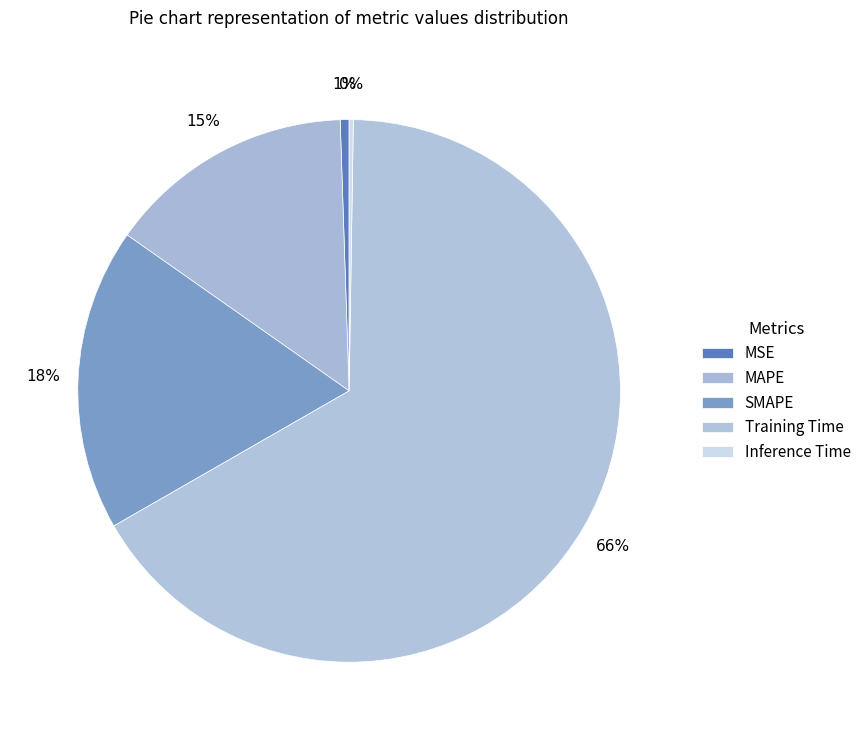

The Training Time slice represents 52% of the pie. True or false?

False